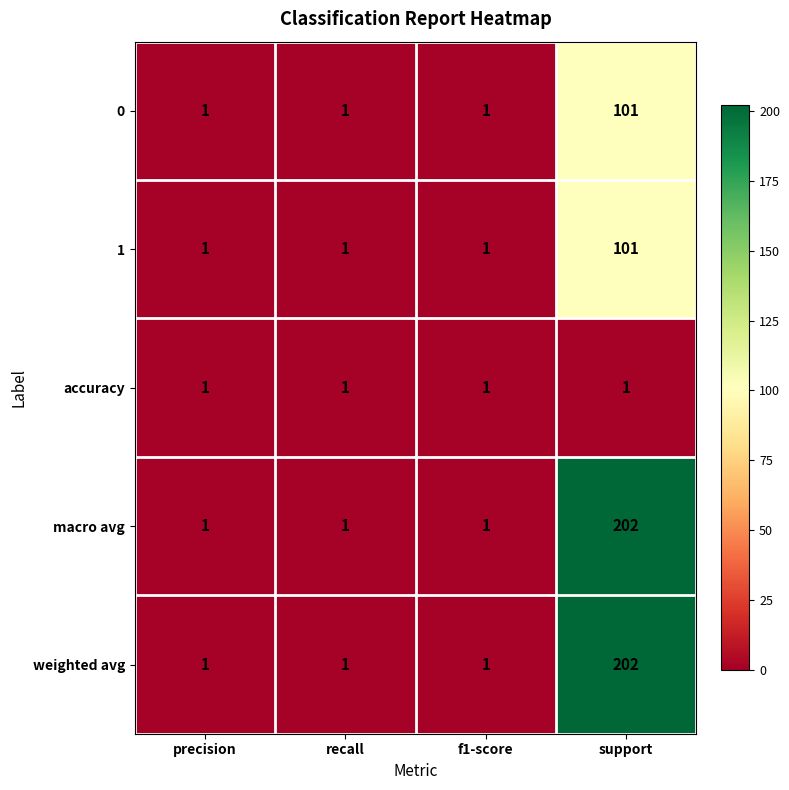

How many series are shown in this chart?

5